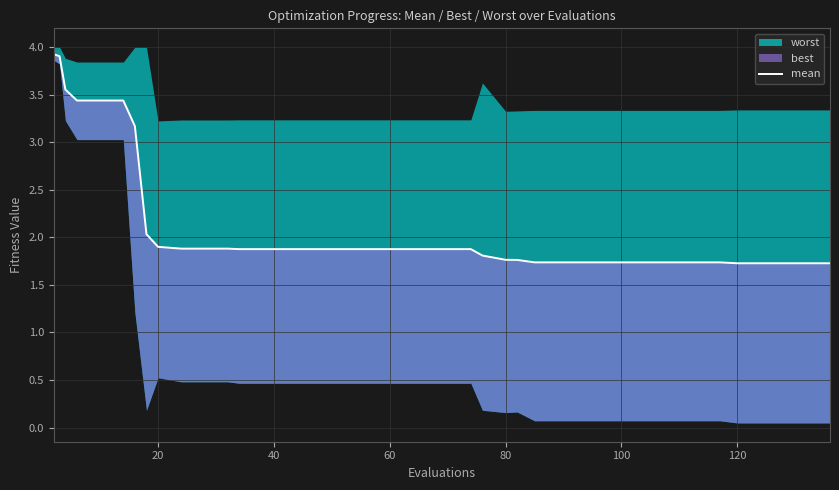

True or false: there are more than 2 points higher than both neighbors.

False